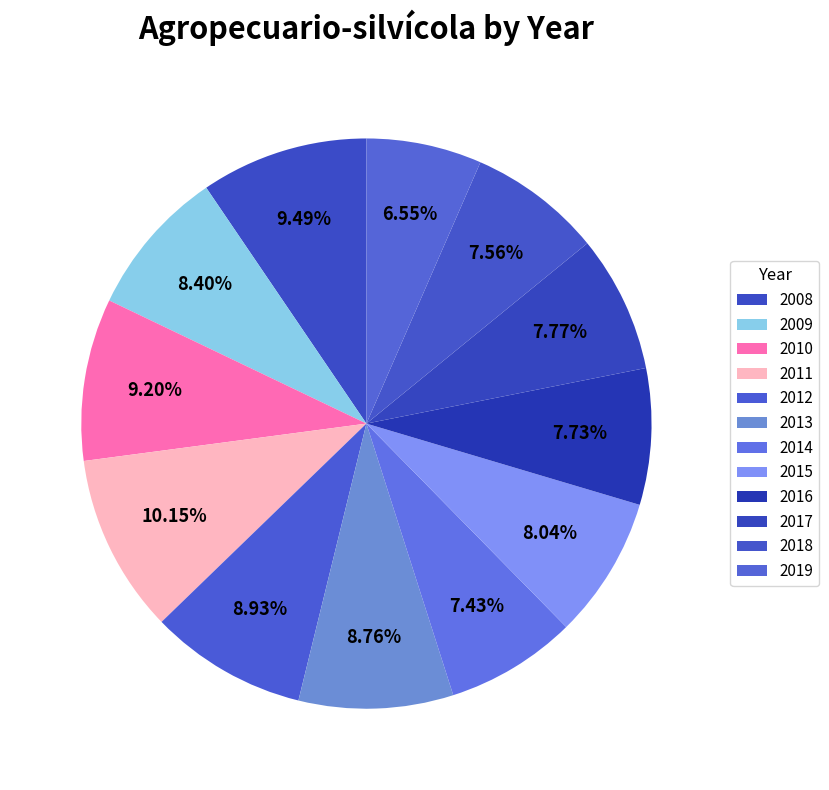

Rank the categories by value from lowest to highest.

2019, 2014, 2018, 2016, 2017, 2015, 2009, 2013, 2012, 2010, 2008, 2011